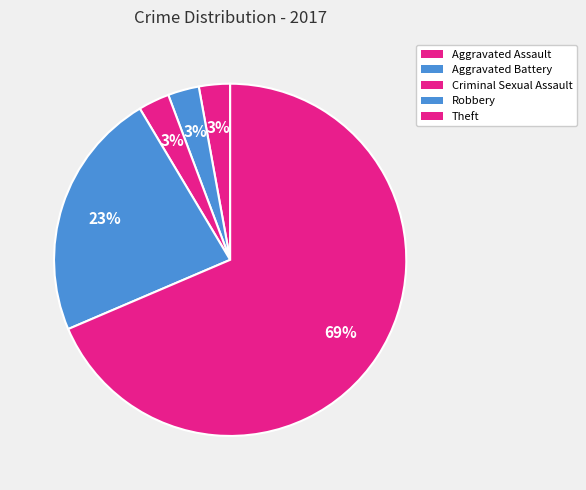

To the nearest percent, what is the average slice percentage?

20%